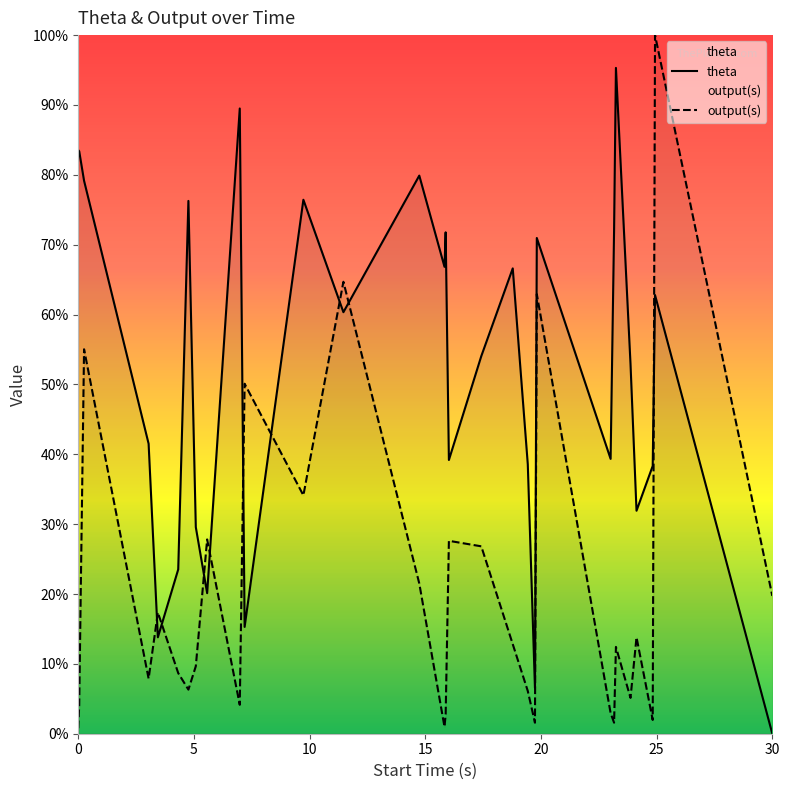

What is the highest value of the theta series?

1.0